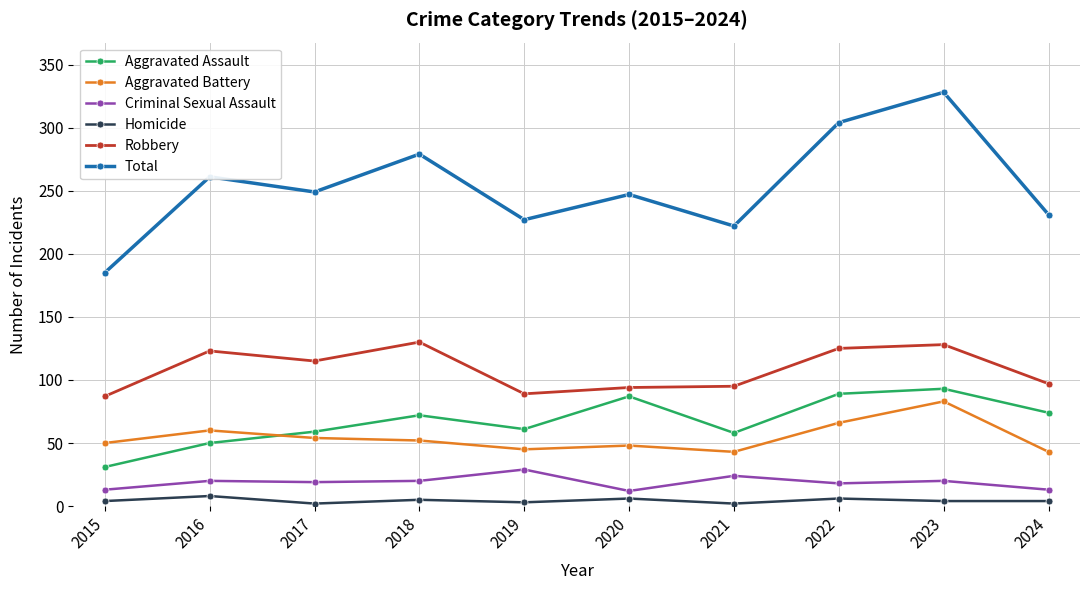

In Total, how many points are higher than both neighbors (excluding endpoints)?

4